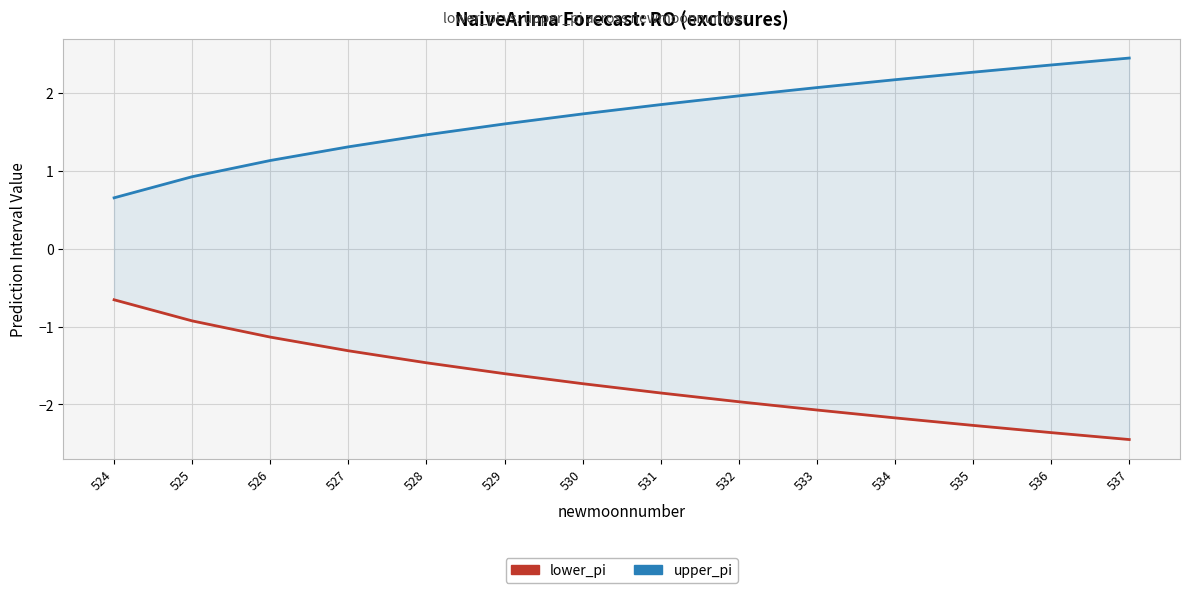

True or false: lower_pi and upper_pi intersect in this chart.

False